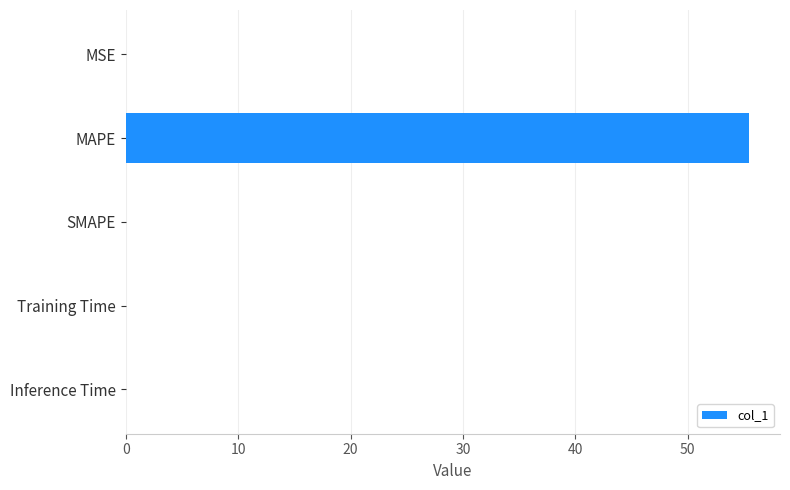

At which category does the chart reach its peak across all series?

MAPE